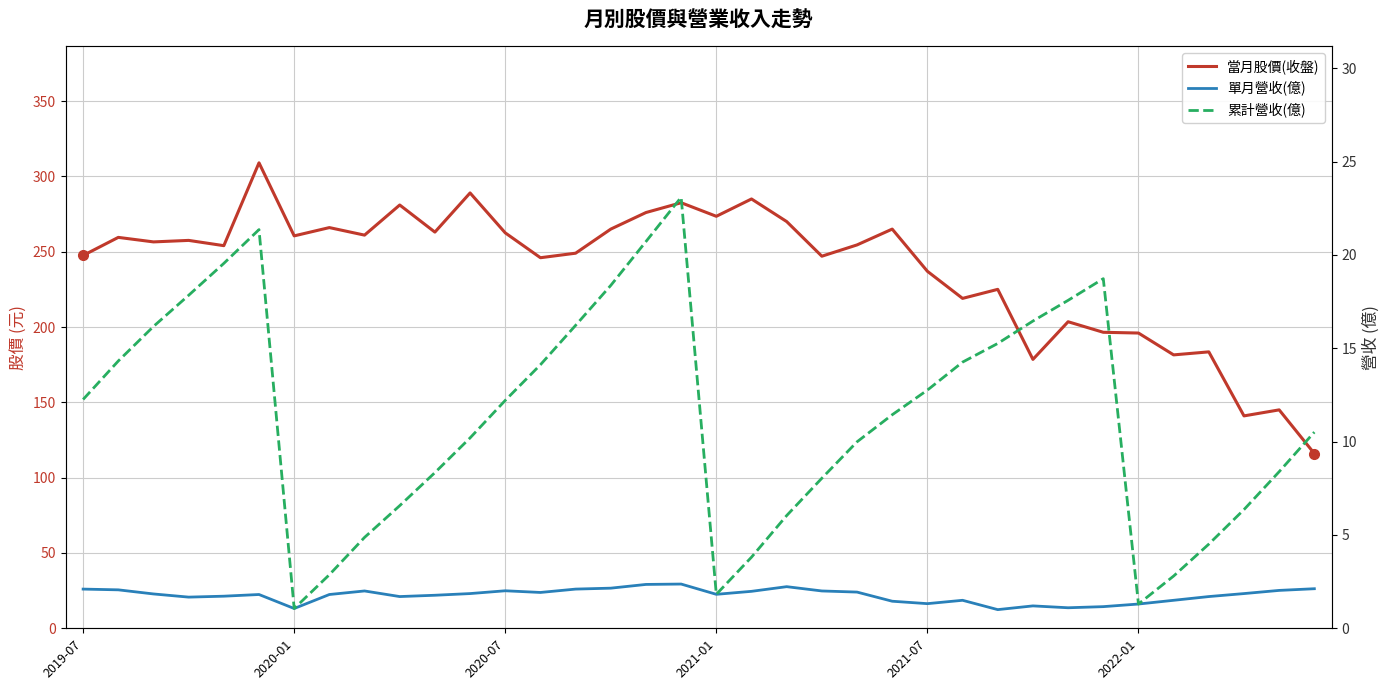

What are all the series names shown in the legend?

當月股價(收盤), 單月營收(億), 累計營收(億)